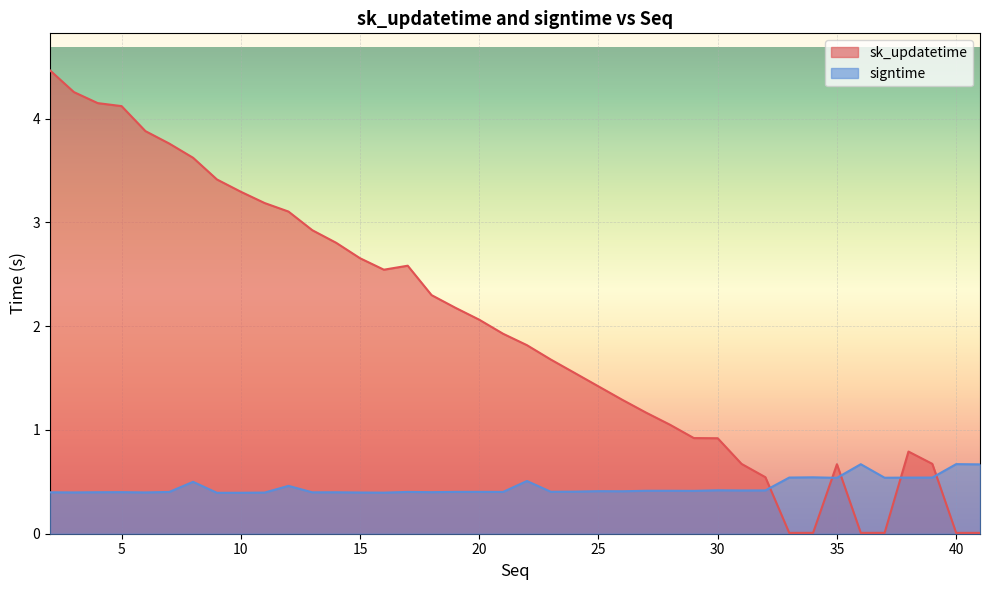

What is the value of the signtime point at the 21st from the left?

0.5